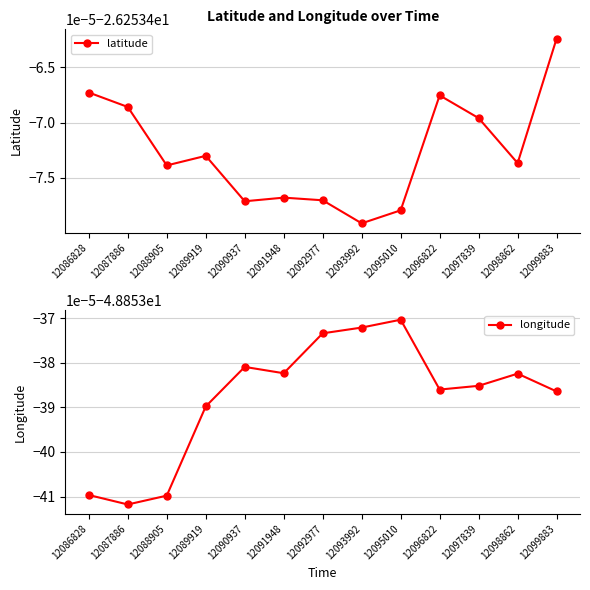

Reading left to right, list all the values displayed in this chart.

latitude: -26.3	-26.3	-26.3	-26.3	-26.3	-26.3	-26.3	-26.3	-26.3	-26.3	-26.3	-26.3	-26.3
longitude: -48.9	-48.9	-48.9	-48.9	-48.9	-48.9	-48.9	-48.9	-48.9	-48.9	-48.9	-48.9	-48.9